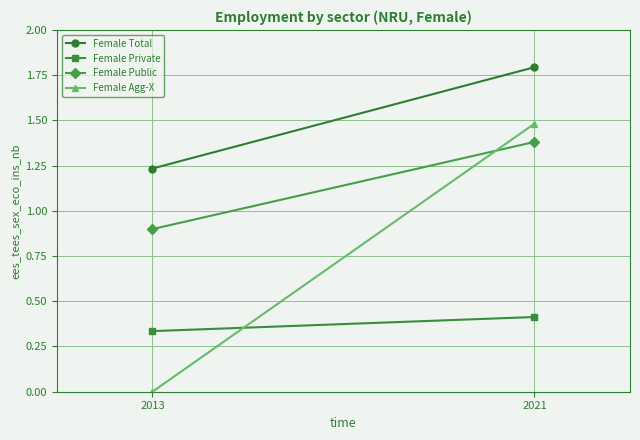

Which series has the widest spread of values?

Female Agg-X